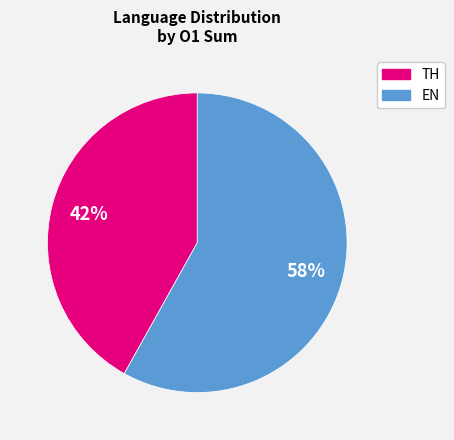

Approximately how many times larger is the value at EN compared to TH?

1.4